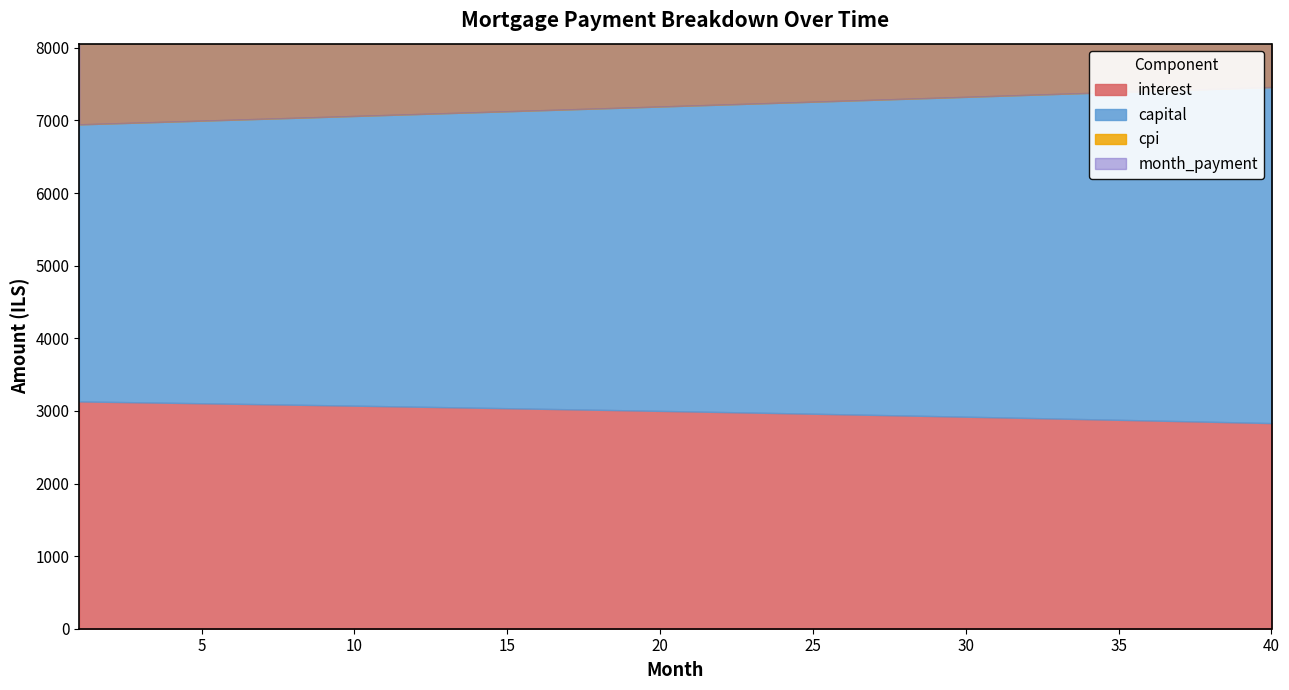

At which label is cpi closest to 1741?

23